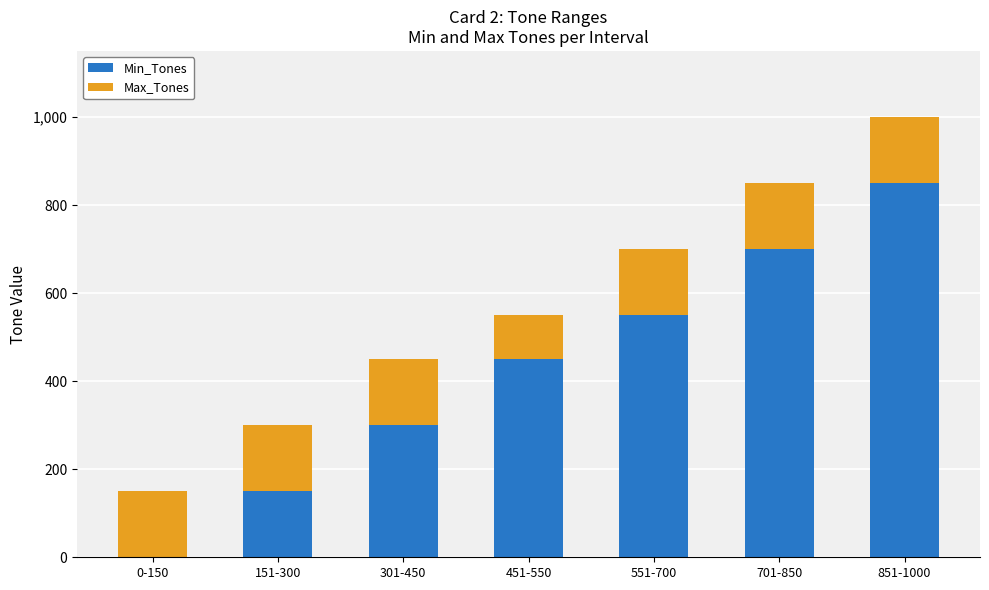

What is the highest value of the Min_Tones series?

851